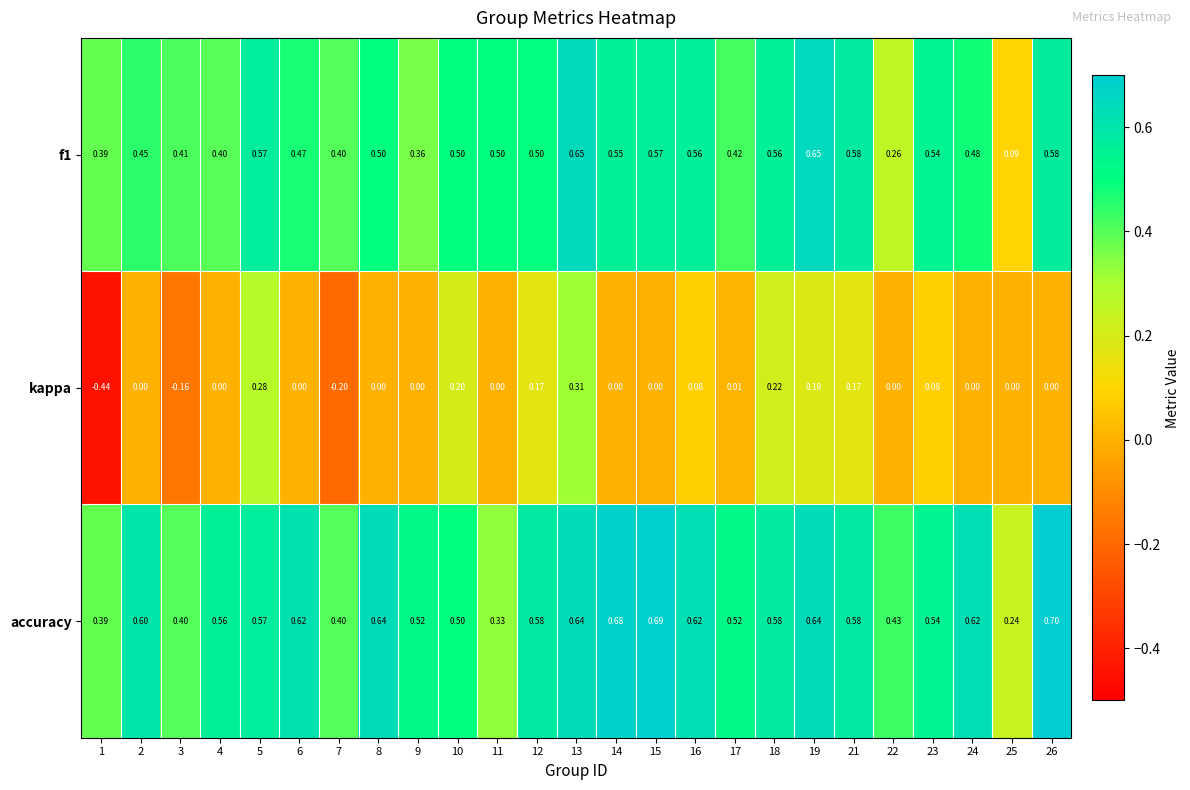

How many distinct data groups are displayed?

3